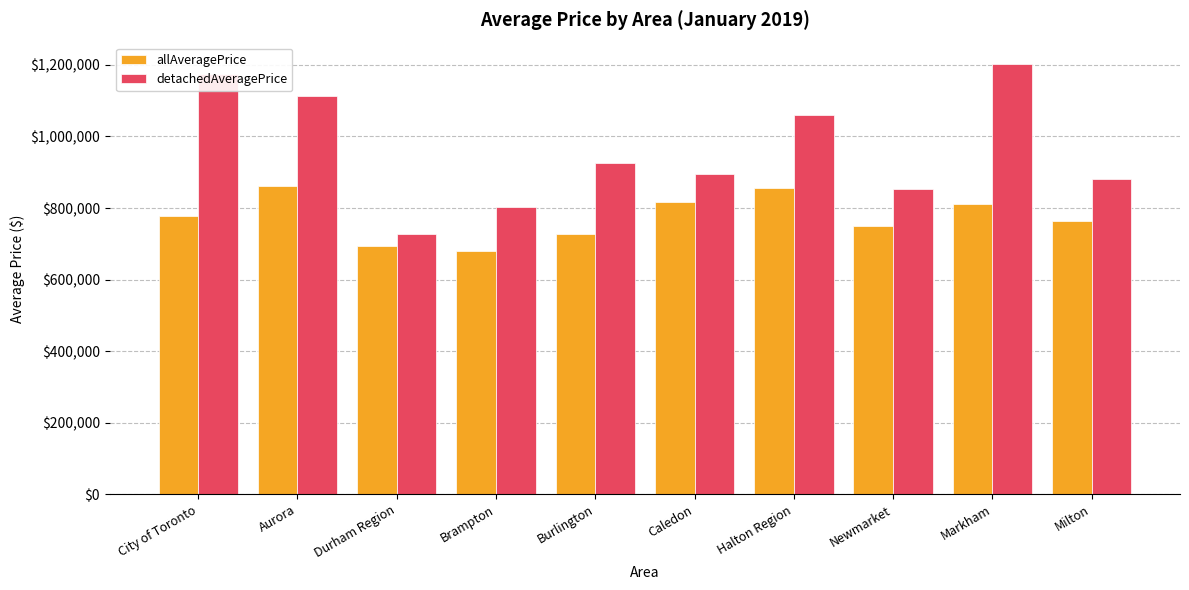

Rank the series at Halton Region from lowest to highest value.

allAveragePrice, detachedAveragePrice